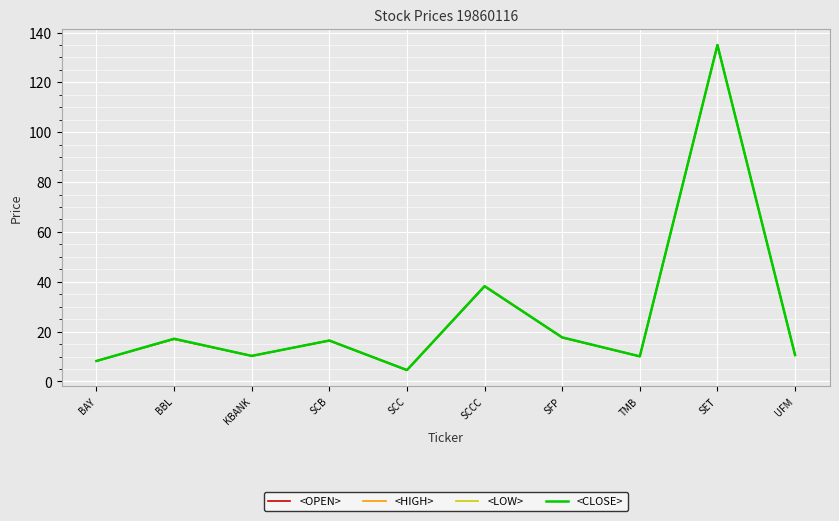

Which series changed the most between KBANK and UFM?

<OPEN>